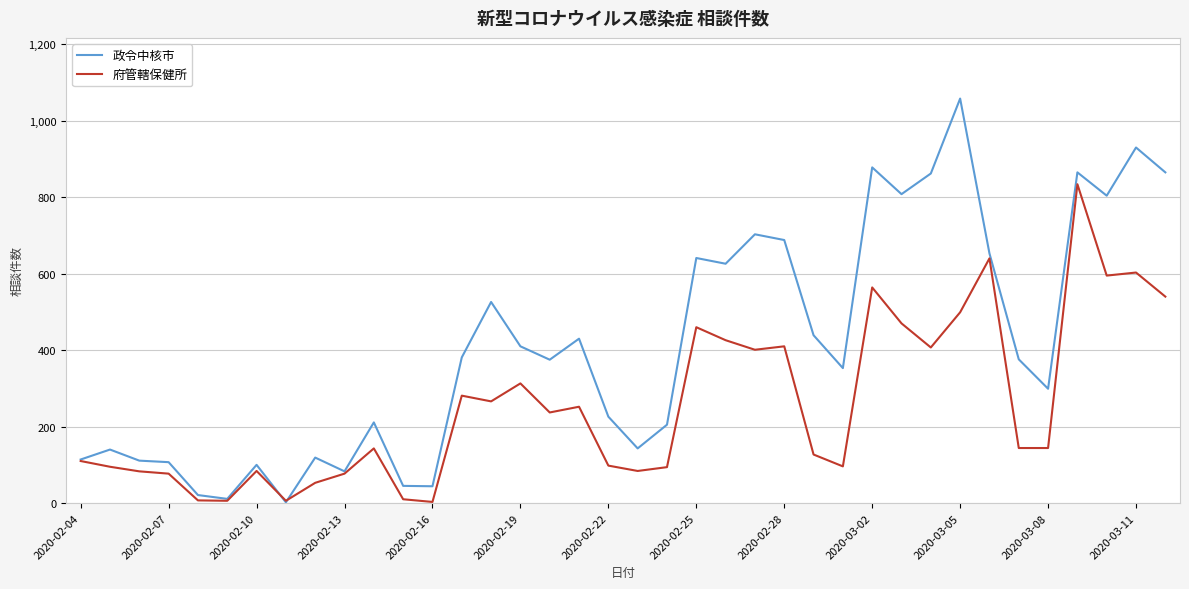

How many series are shown in this chart?

2